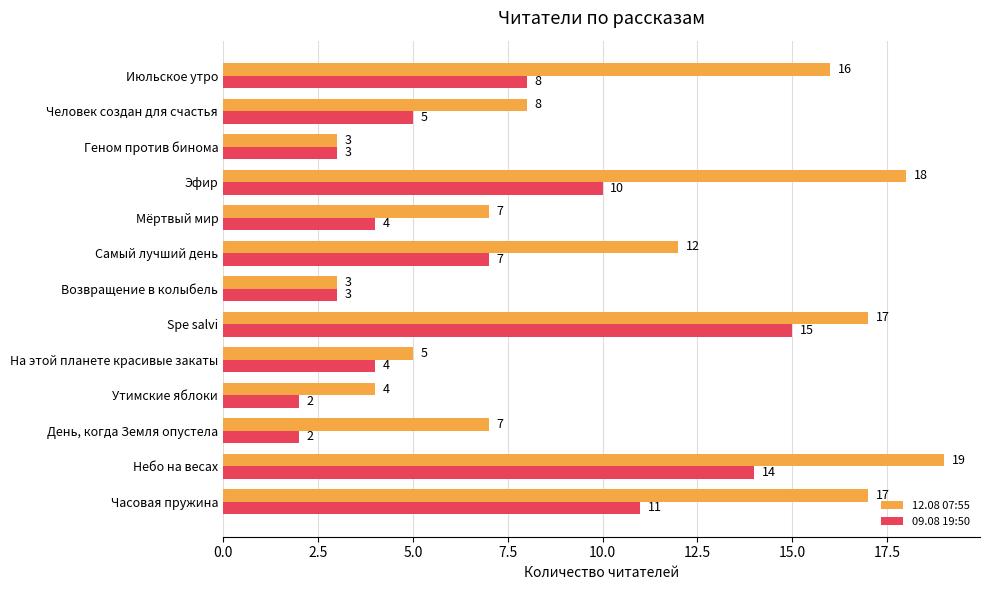

What is the average value of the 12.08 07:55 series?

10